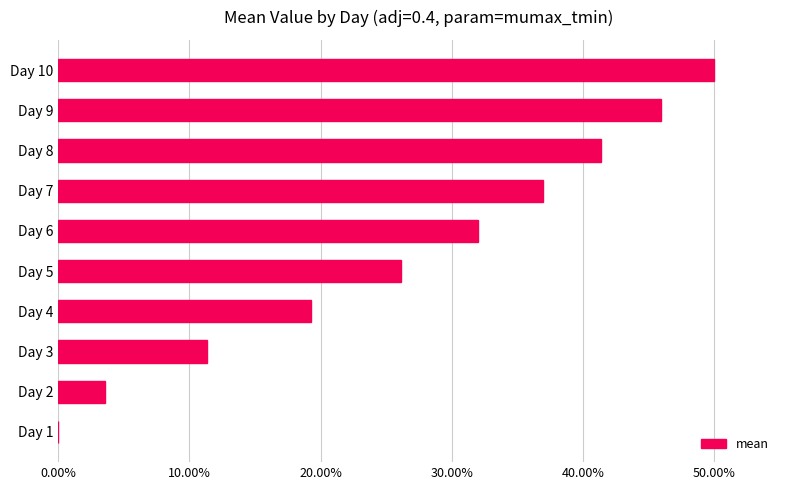

Are the bars horizontal?

Yes